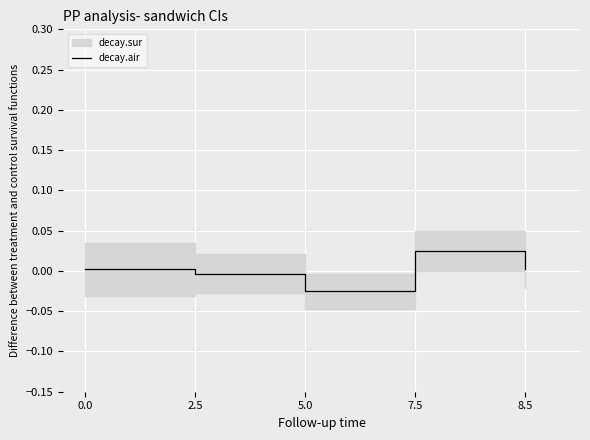

Which category has the highest value in the decay.air series?

7.5